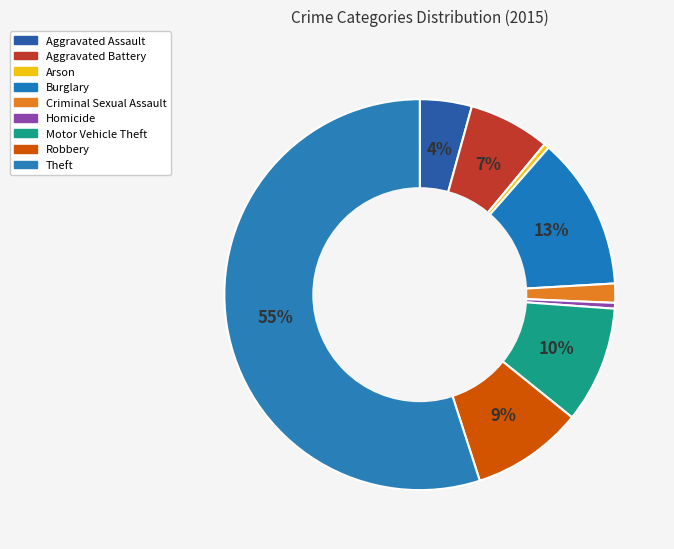

True or false: Theft accounts for 55% of the total.

True